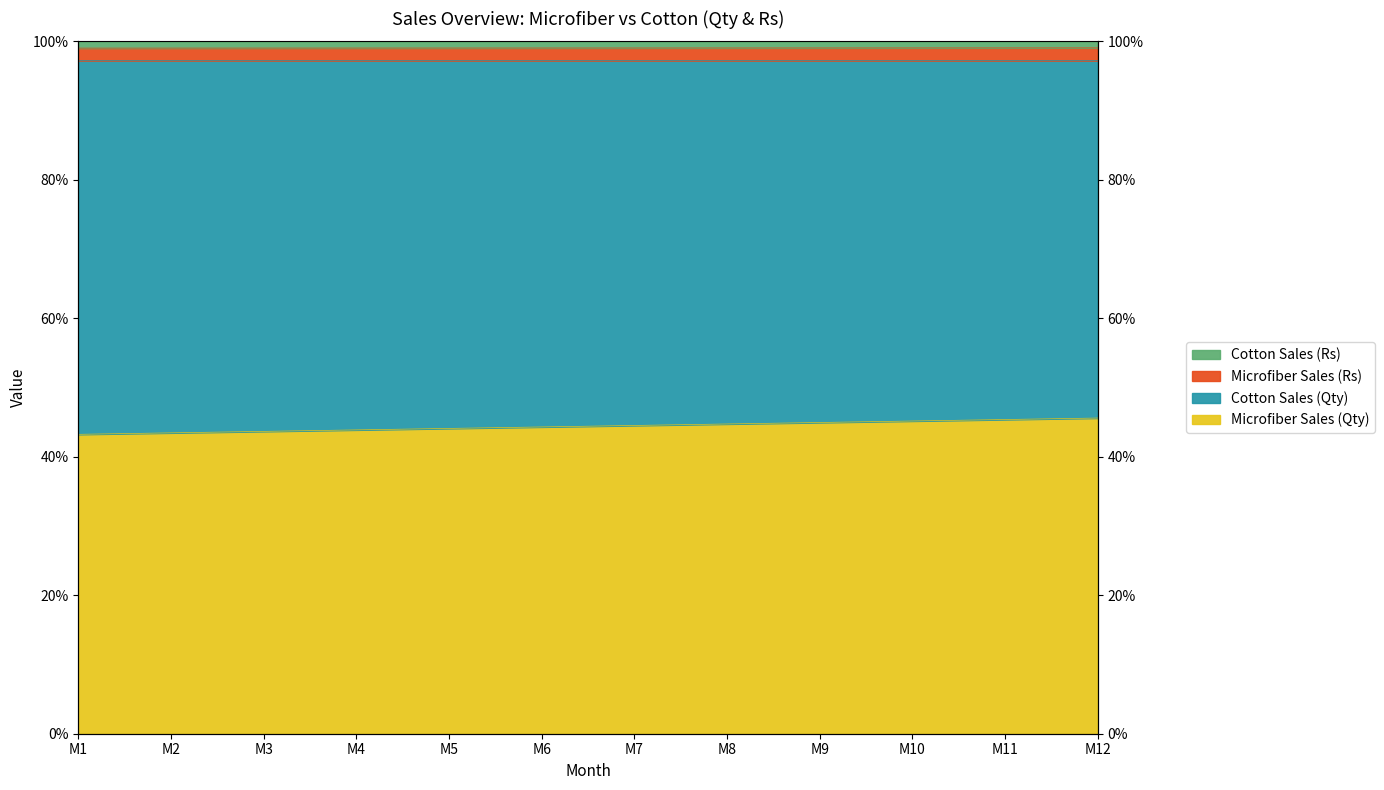

Between M9 and M7, which is larger?

M9